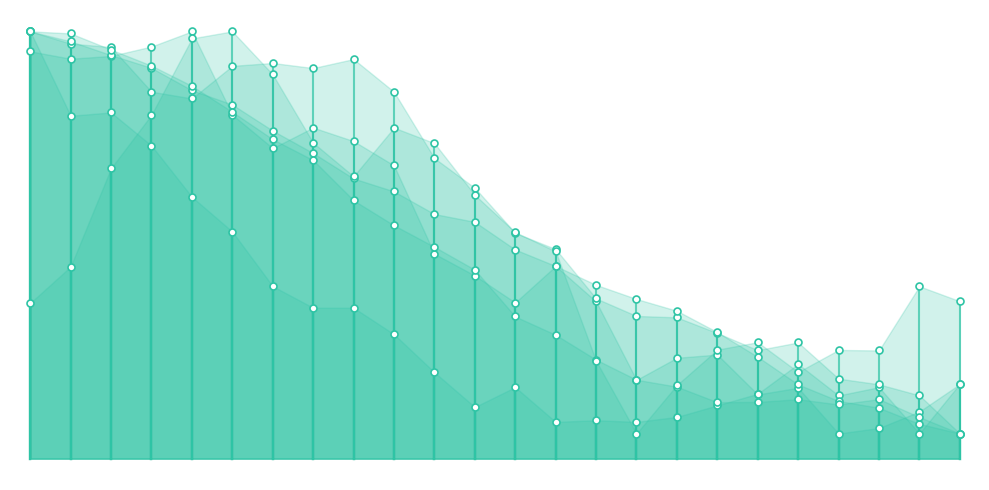

What are all the series names shown in the legend?

ATT8, ATT9, ATT10, ATT11, ATT12, ATT13